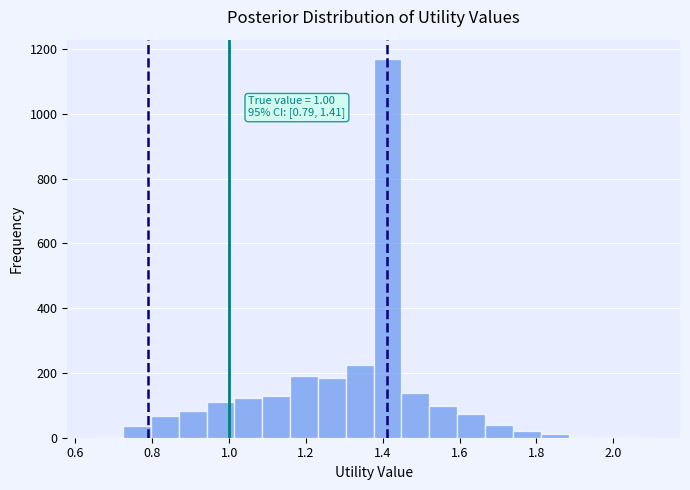

Around what value on the x-axis is the tallest bar? Give the approximate position of its centre, as read against the axis.

1.42